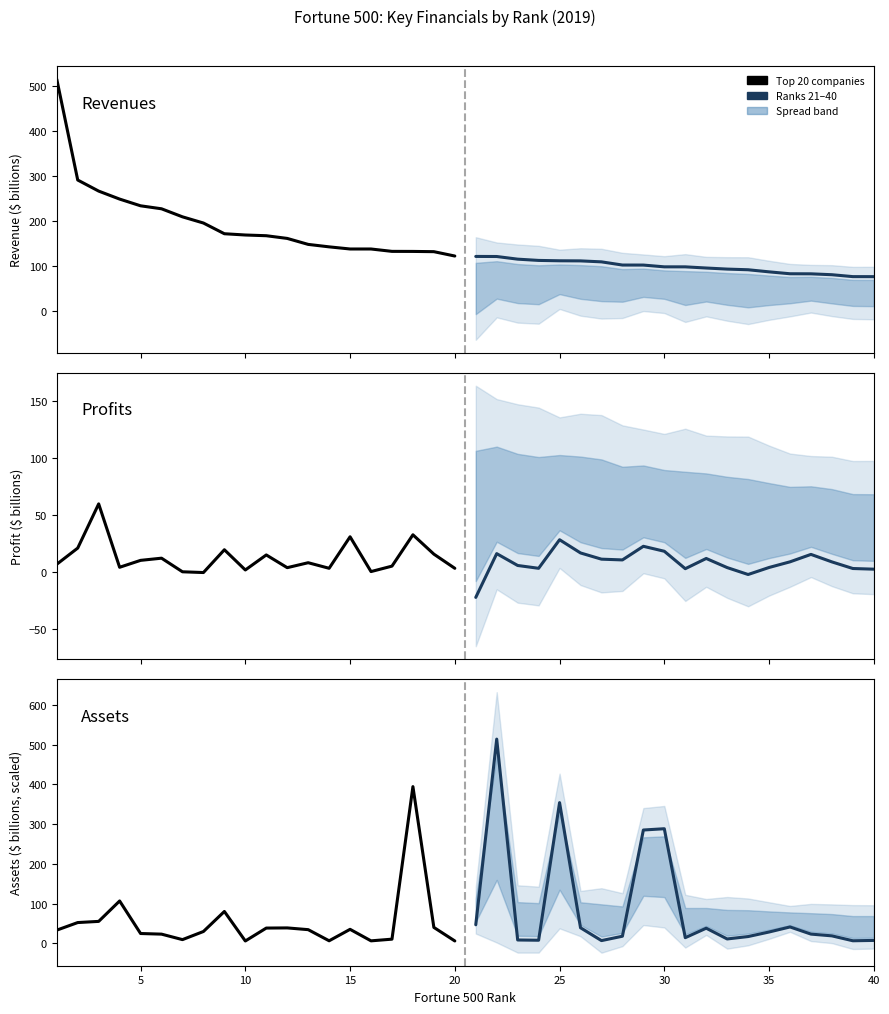

Which series has the largest range (max minus min)?

Revenues